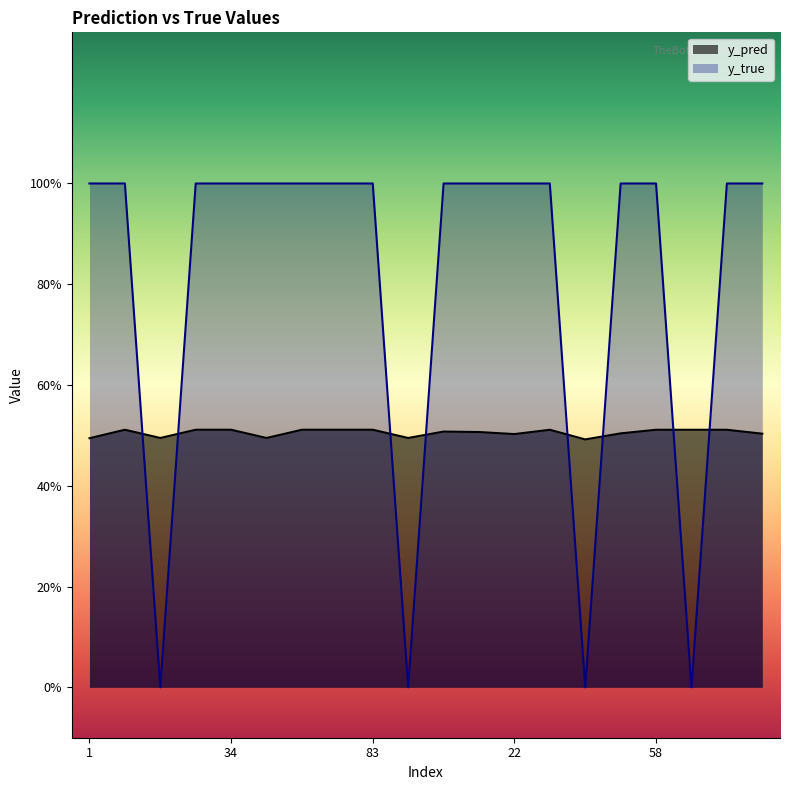

Between which two adjacent categories do y_pred and y_true first intersect?

8 and 14